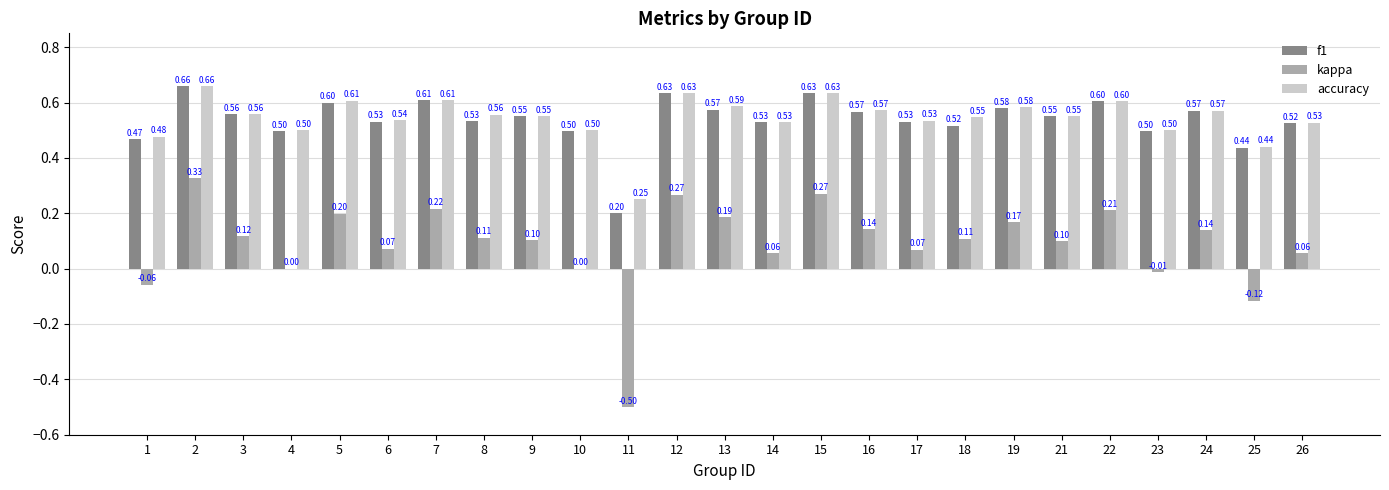

What is the total value across all series at 18?

1.2